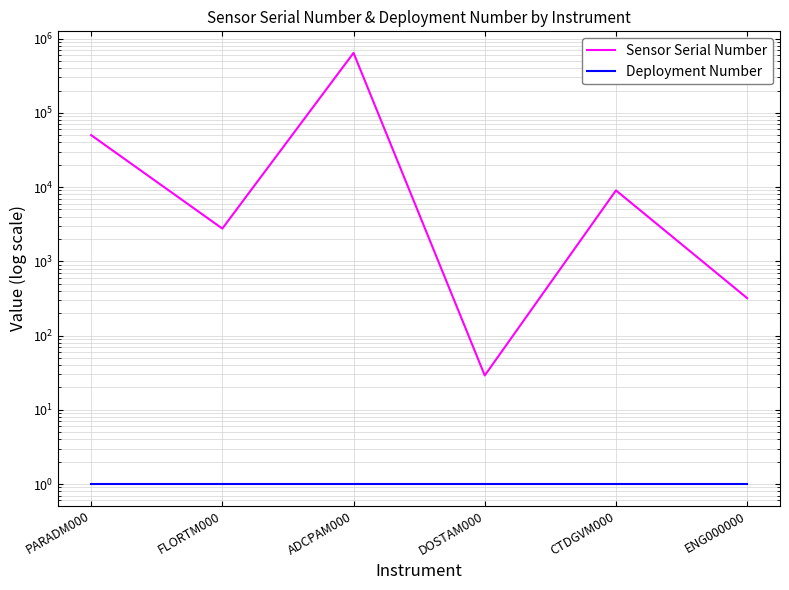

Is it true that Deployment Number equals 1 at ADCPAM000?

True